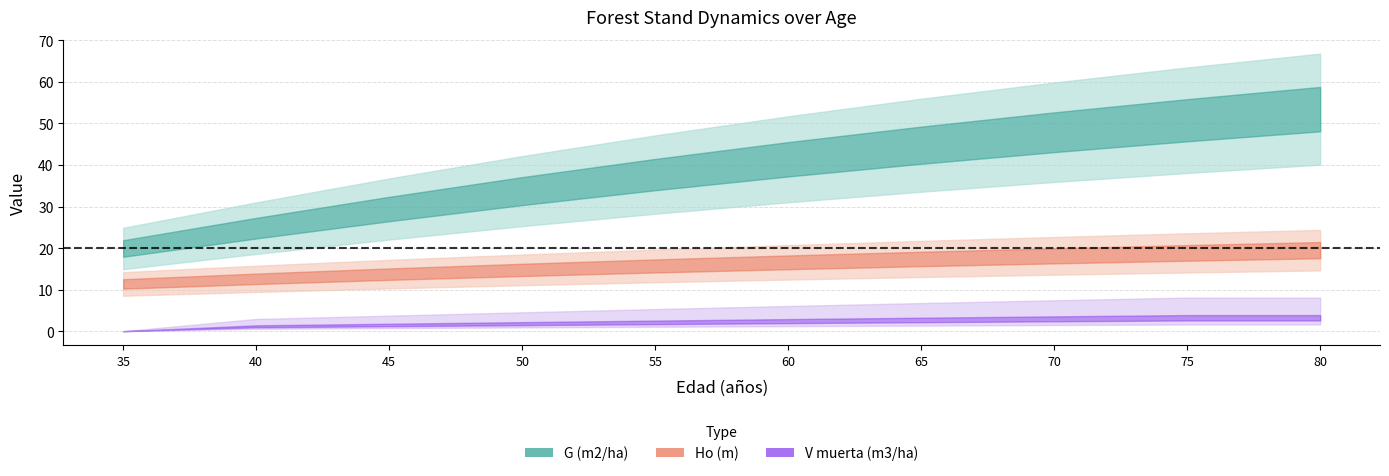

What is the difference between the V muerta (m3/ha) values at 65 and 40?

1.5